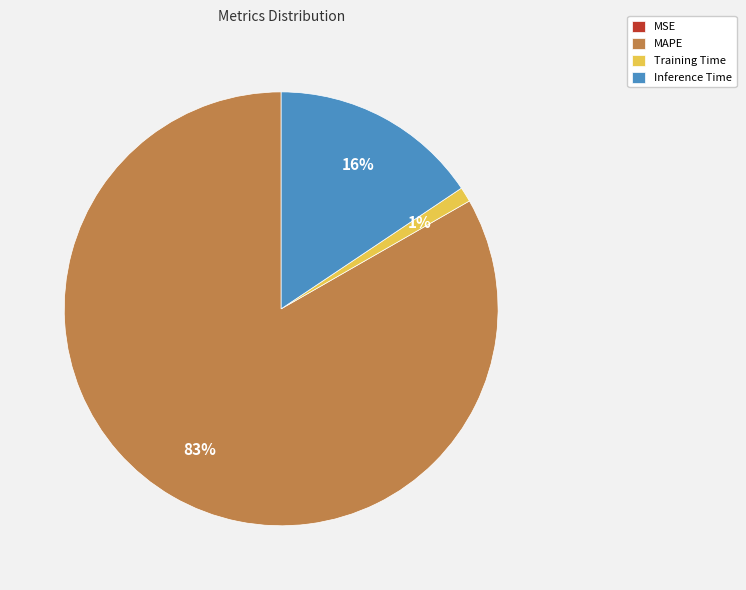

Is the sum of Inference Time and MAPE greater than half?

Yes